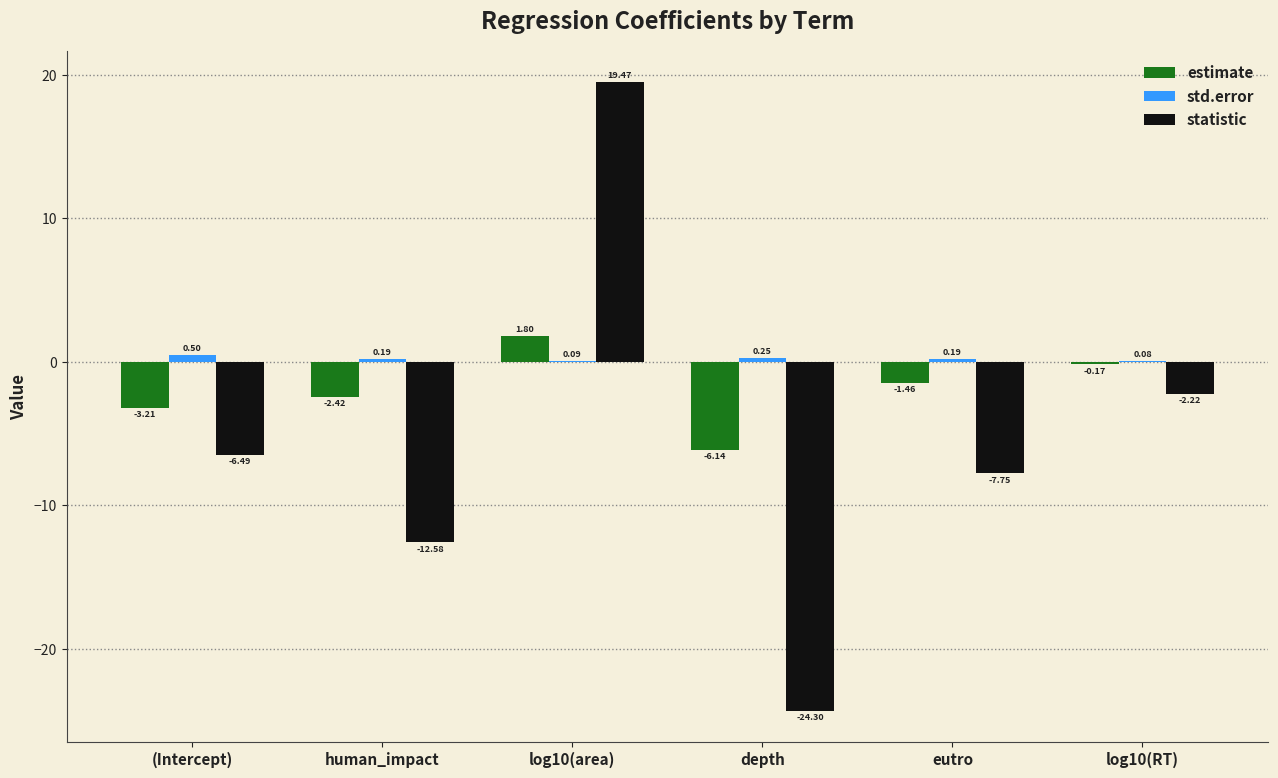

What are all the series names shown in the legend?

estimate, std.error, statistic